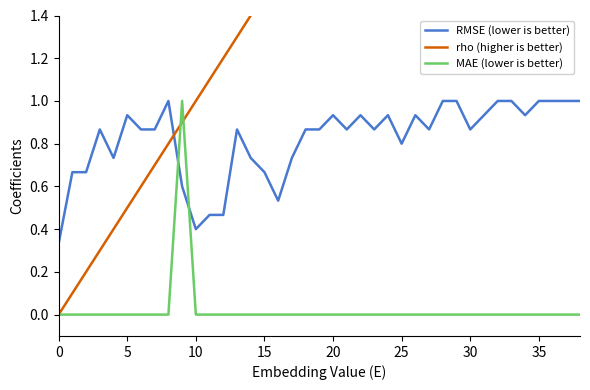

Reading left to right, extract all data points from this chart.

RMSE (lower is better): 0.3	0.7	0.7	0.9	0.7	0.9	0.9	0.9	1.0	0.6	0.4	0.5	0.5	0.9	0.7	0.7	0.5	0.7	0.9	0.9	0.9	0.9	0.9	0.9	0.9	0.8	0.9	0.9	1.0	1.0	0.9	0.9	1.0	1.0	0.9	1.0	1.0	1.0	1.0
rho (higher is better): 0.0	0.1	0.2	0.3	0.4	0.5	0.6	0.7	0.8	0.9	1.0	1.1	1.2	1.3	1.4	1.5	1.6	1.7	1.8	1.9	2.0	2.1	2.2	2.3	2.4	2.5	2.6	2.7	2.8	2.9	3.0	3.1	3.2	3.3	3.4	3.5	3.6	3.7	3.8
MAE (lower is better): 0.0	0.0	0.0	0.0	0.0	0.0	0.0	0.0	0.0	1.0	0.0	0.0	0.0	0.0	0.0	0.0	0.0	0.0	0.0	0.0	0.0	0.0	0.0	0.0	0.0	0.0	0.0	0.0	0.0	0.0	0.0	0.0	0.0	0.0	0.0	0.0	0.0	0.0	0.0